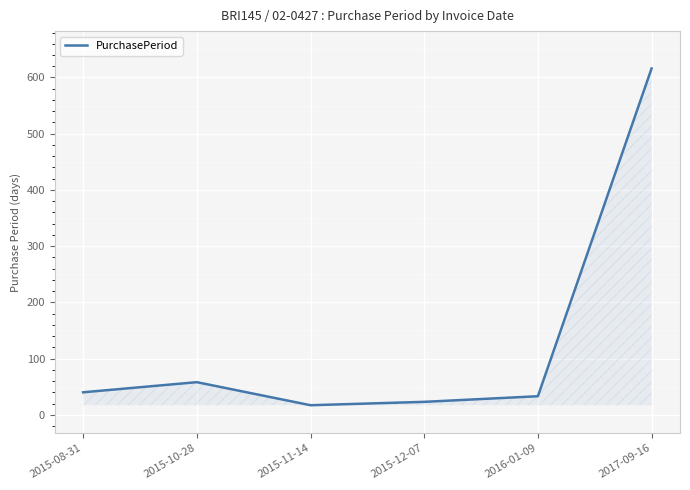

Where is the data nearest to the value 316?

2015-10-28